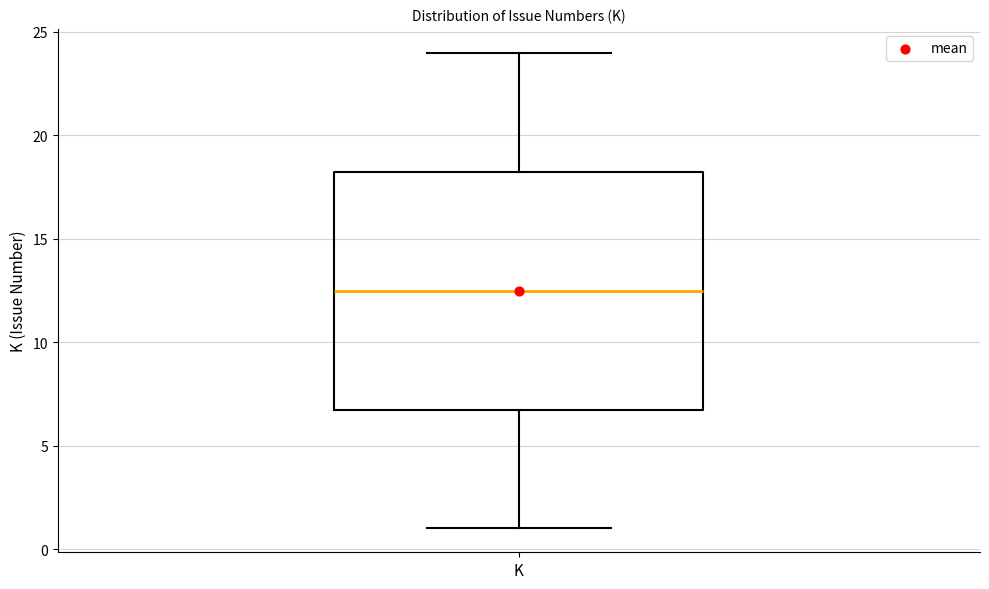

Transcribe this box plot: give where the median line is, the range the box spans, and where the two whiskers end, as read against the y-axis. The values are not printed on the chart, so give them approximately, as read against the axis.

median 12.5, box 7.0 to 18.5, whiskers 1.0 to 24.0